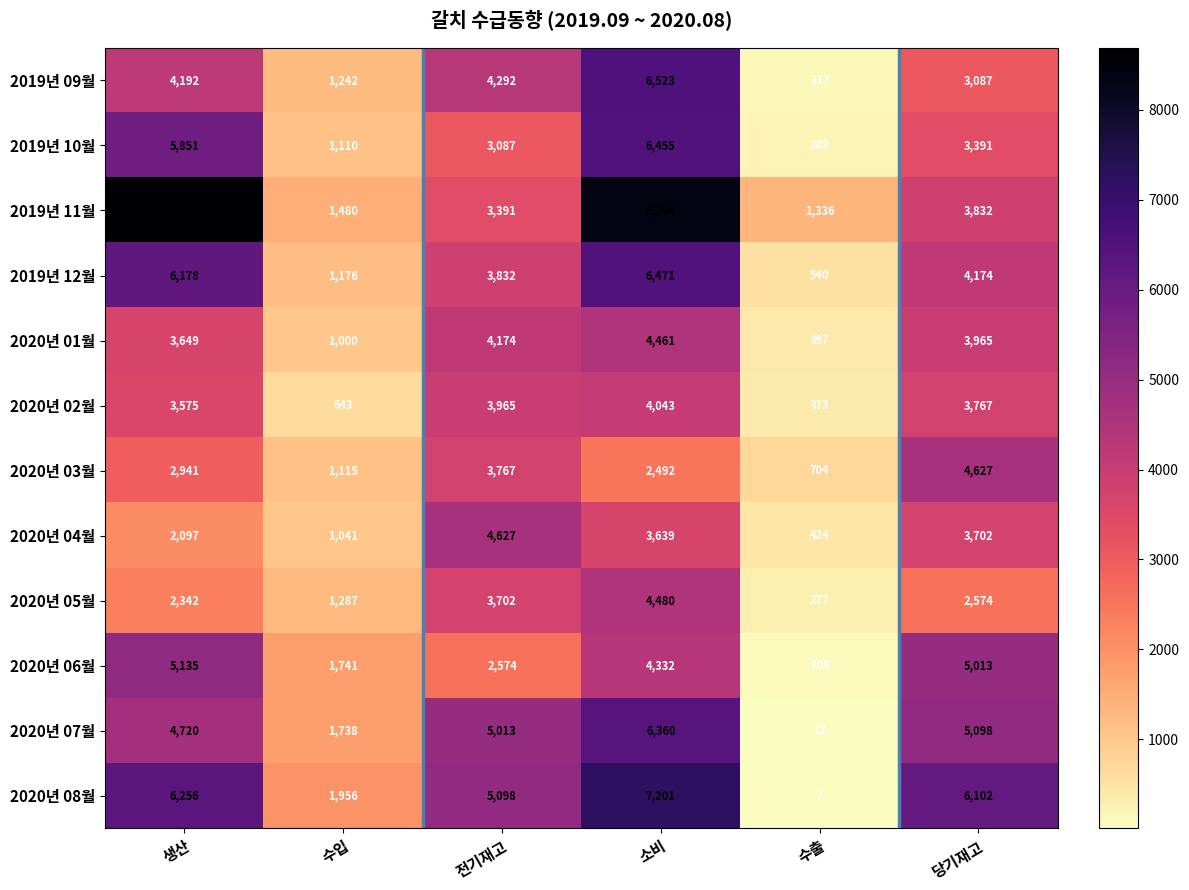

Is it true that 2020년 03월 equals 3767 at 전기재고?

True